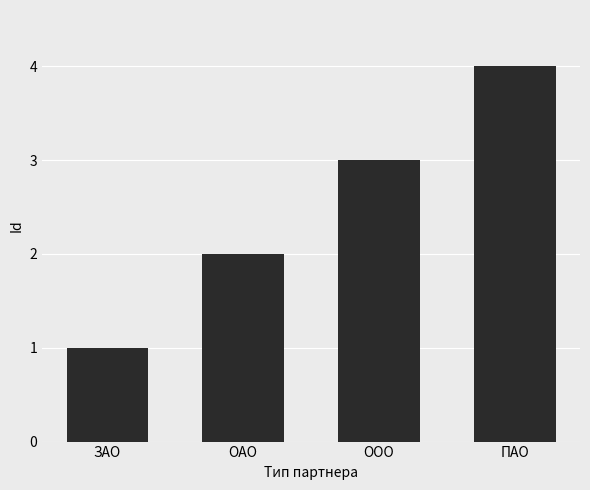

What is the difference between the maximum and minimum values?

3